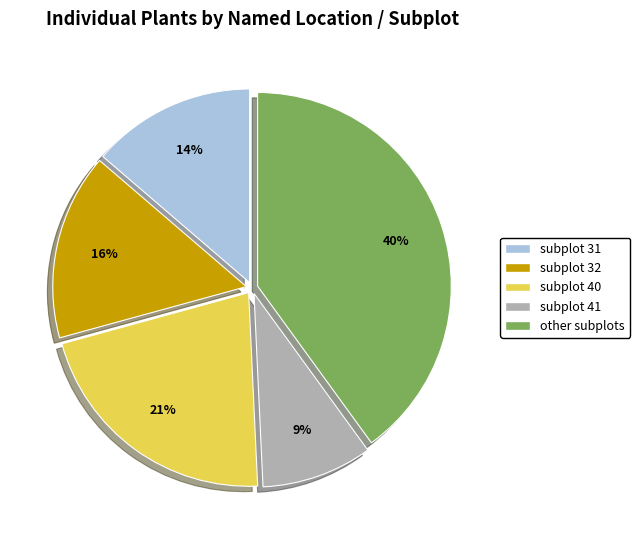

Which slice is the smallest?

subplot 41